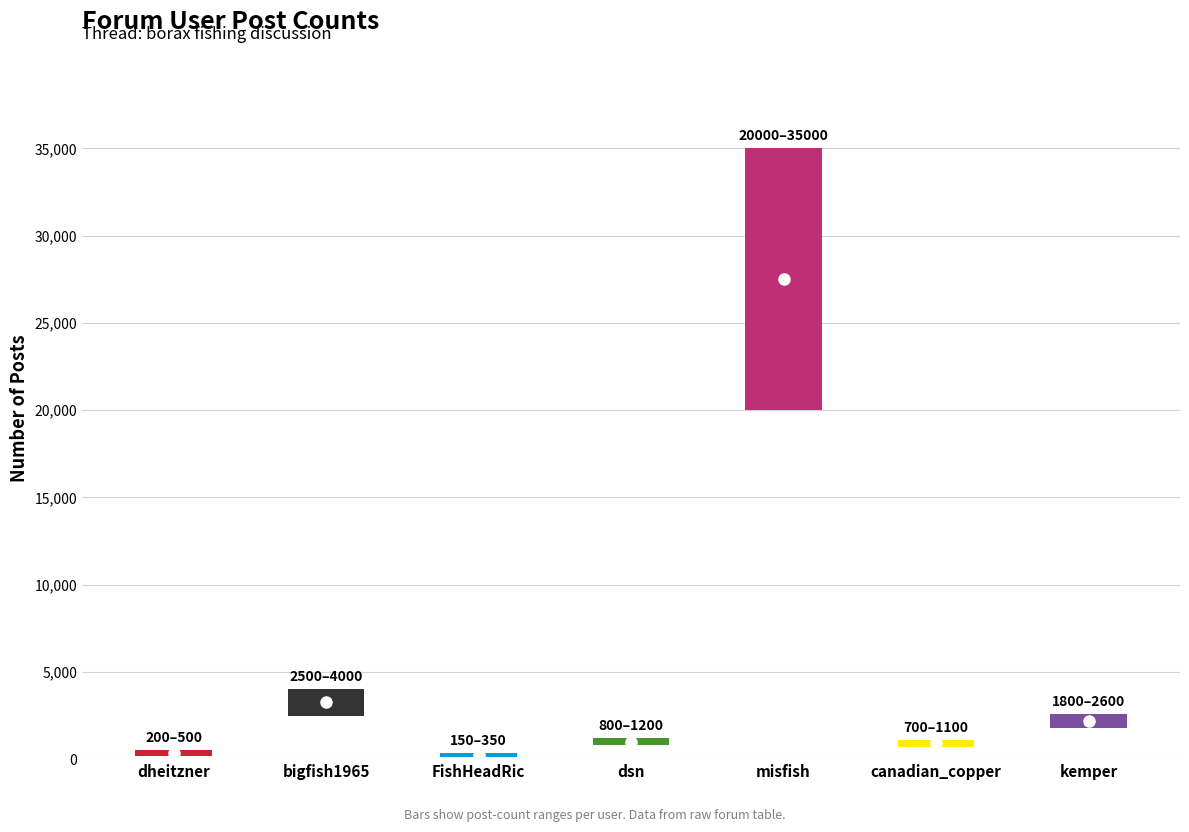

What is the label of the 1st bar from the right?

kemper